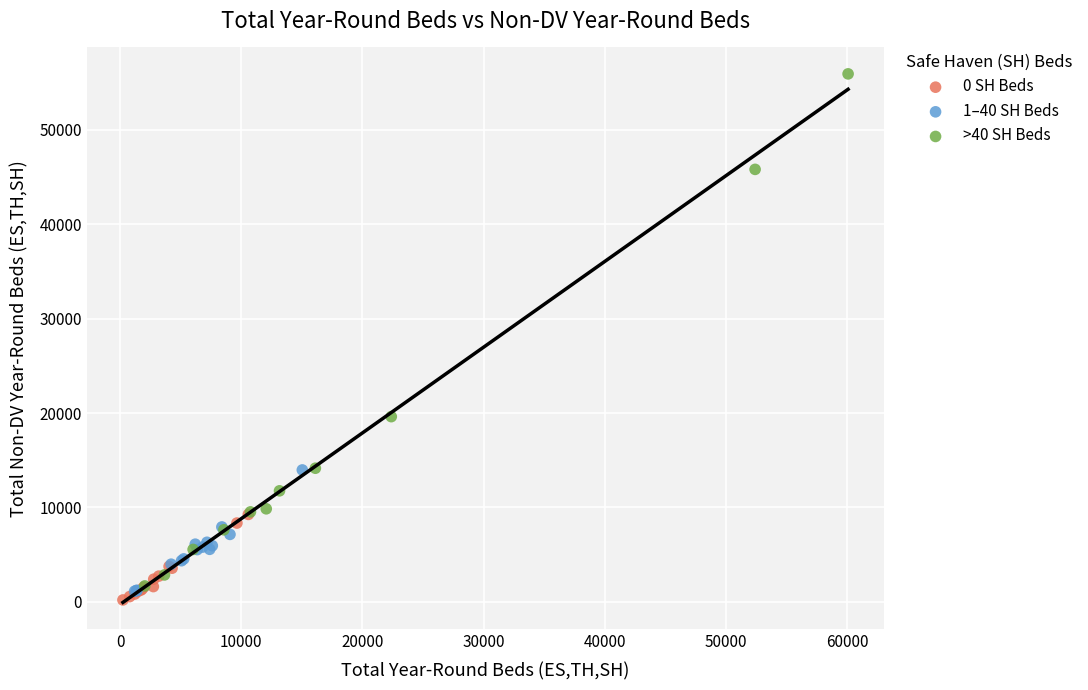

Which series has the widest spread of Y values?

>40 SH Beds